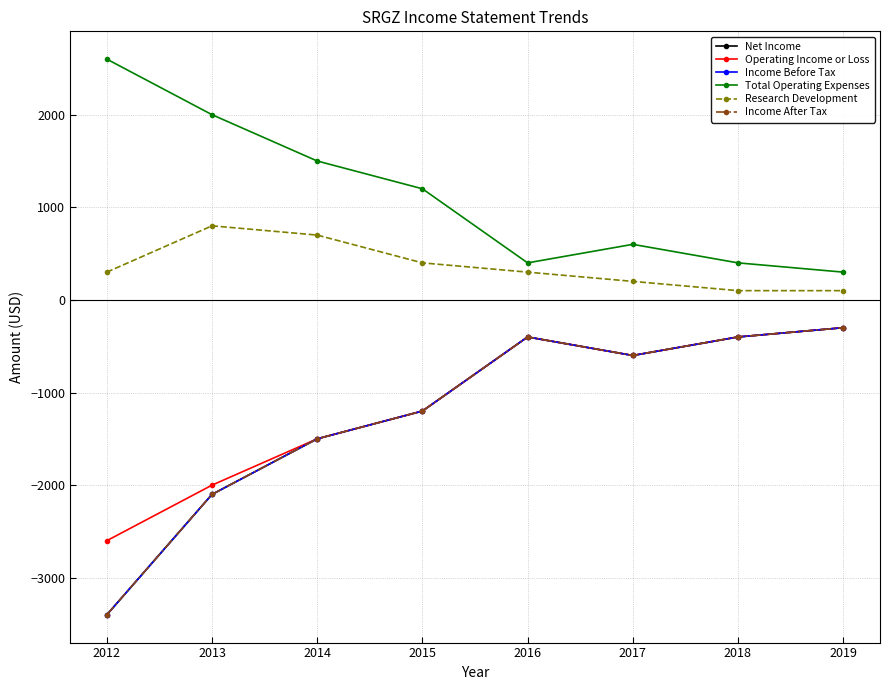

Reading left to right, what are all the values shown in this chart?

Net Income: 2012=-3400	2013=-2100	2014=-1500	2015=-1200	2016=-400	2017=-600	2018=-400	2019=-300
Operating Income or Loss: 2012=-2600	2013=-2000	2014=-1500	2015=-1200	2016=-400	2017=-600	2018=-400	2019=-300
Income Before Tax: 2012=-3400	2013=-2100	2014=-1500	2015=-1200	2016=-400	2017=-600	2018=-400	2019=-300
Total Operating Expenses: 2012=2600	2013=2000	2014=1500	2015=1200	2016=400	2017=600	2018=400	2019=300
Research Development: 2012=300	2013=800	2014=700	2015=400	2016=300	2017=200	2018=100	2019=100
Income After Tax: 2012=-3400	2013=-2100	2014=-1500	2015=-1200	2016=-400	2017=-600	2018=-400	2019=-300